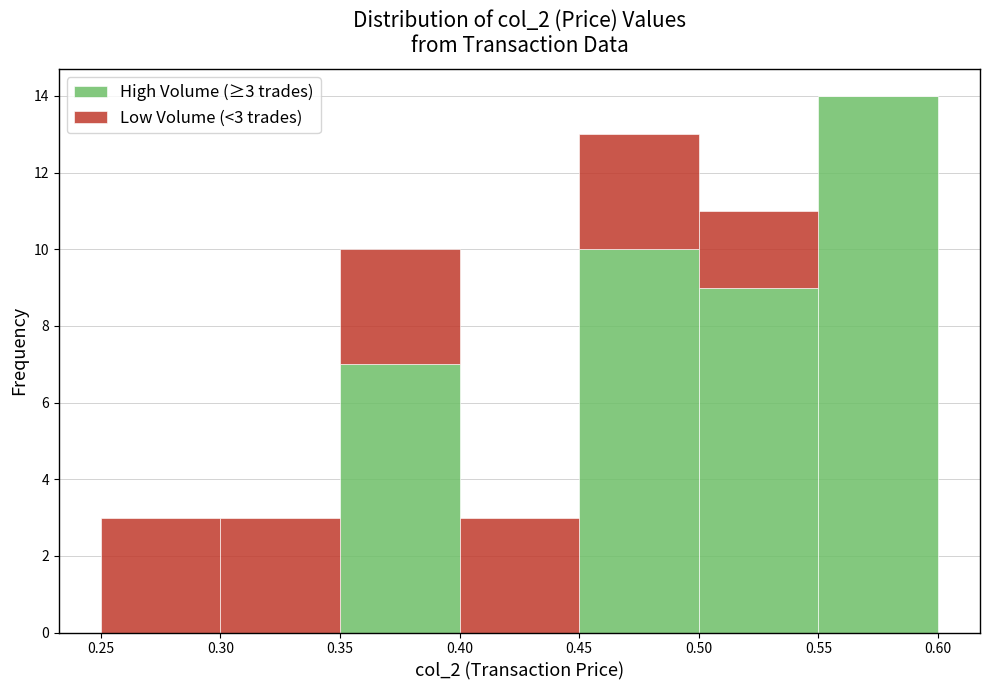

Which range on the x-axis has the tallest stacked bar (by total height)?

0.55 to 0.60